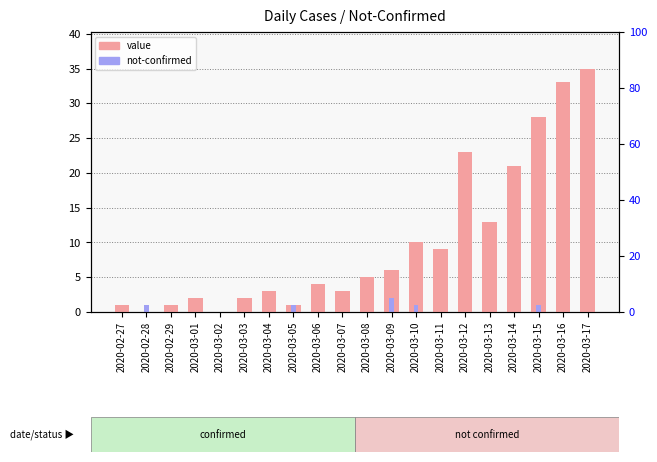

What is the spread (max minus min) of values at 2020-03-06?

4